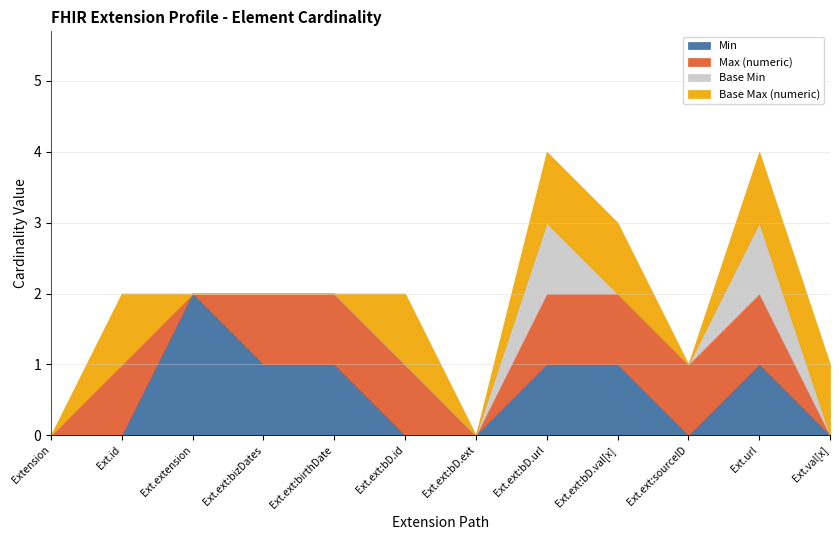

What are all the series names shown in the legend?

Min, Max (numeric), Base Min, Base Max (numeric)